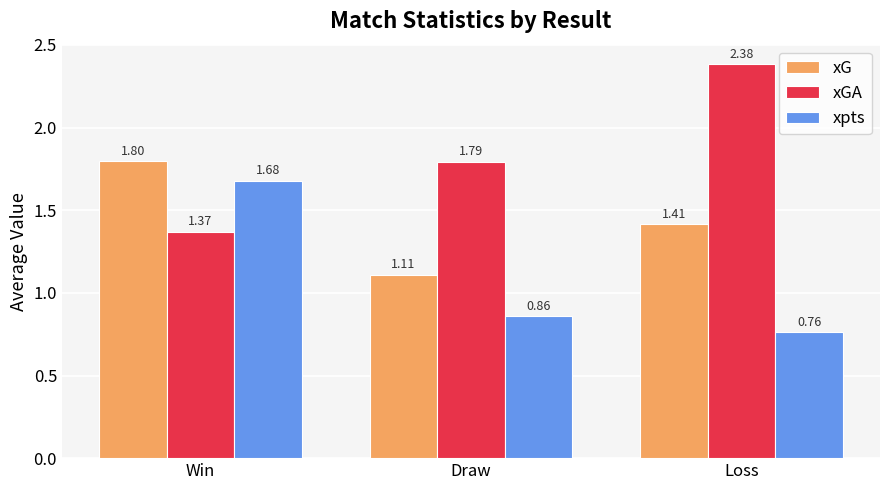

What is the sum of the xpts values at Draw and Win?

2.5